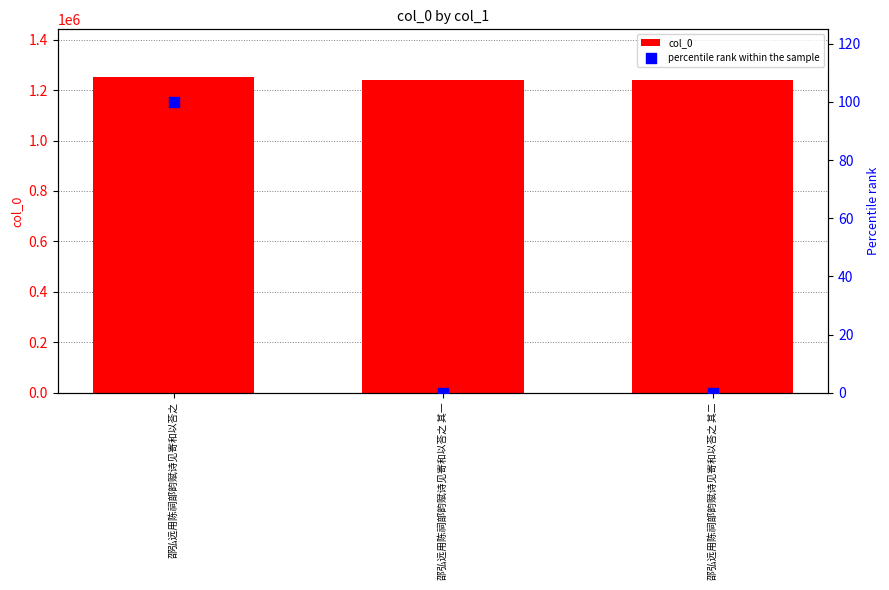

Which series has the largest total across all categories?

col_0